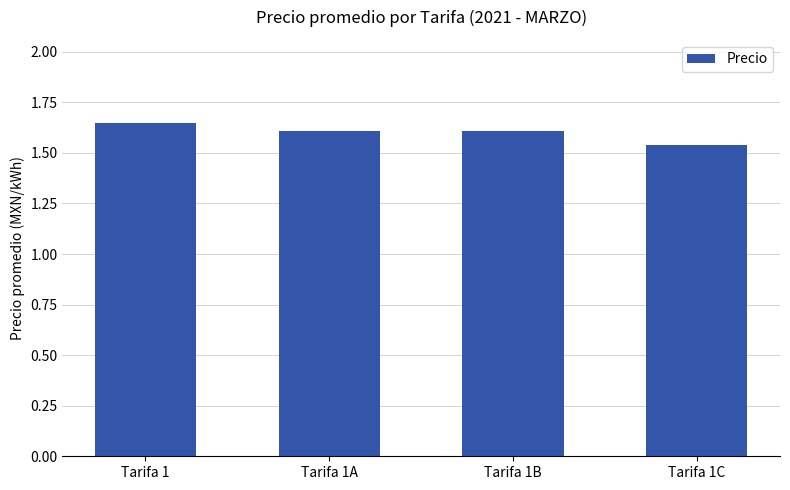

What is the label of the 4th bar from the right?

Tarifa 1